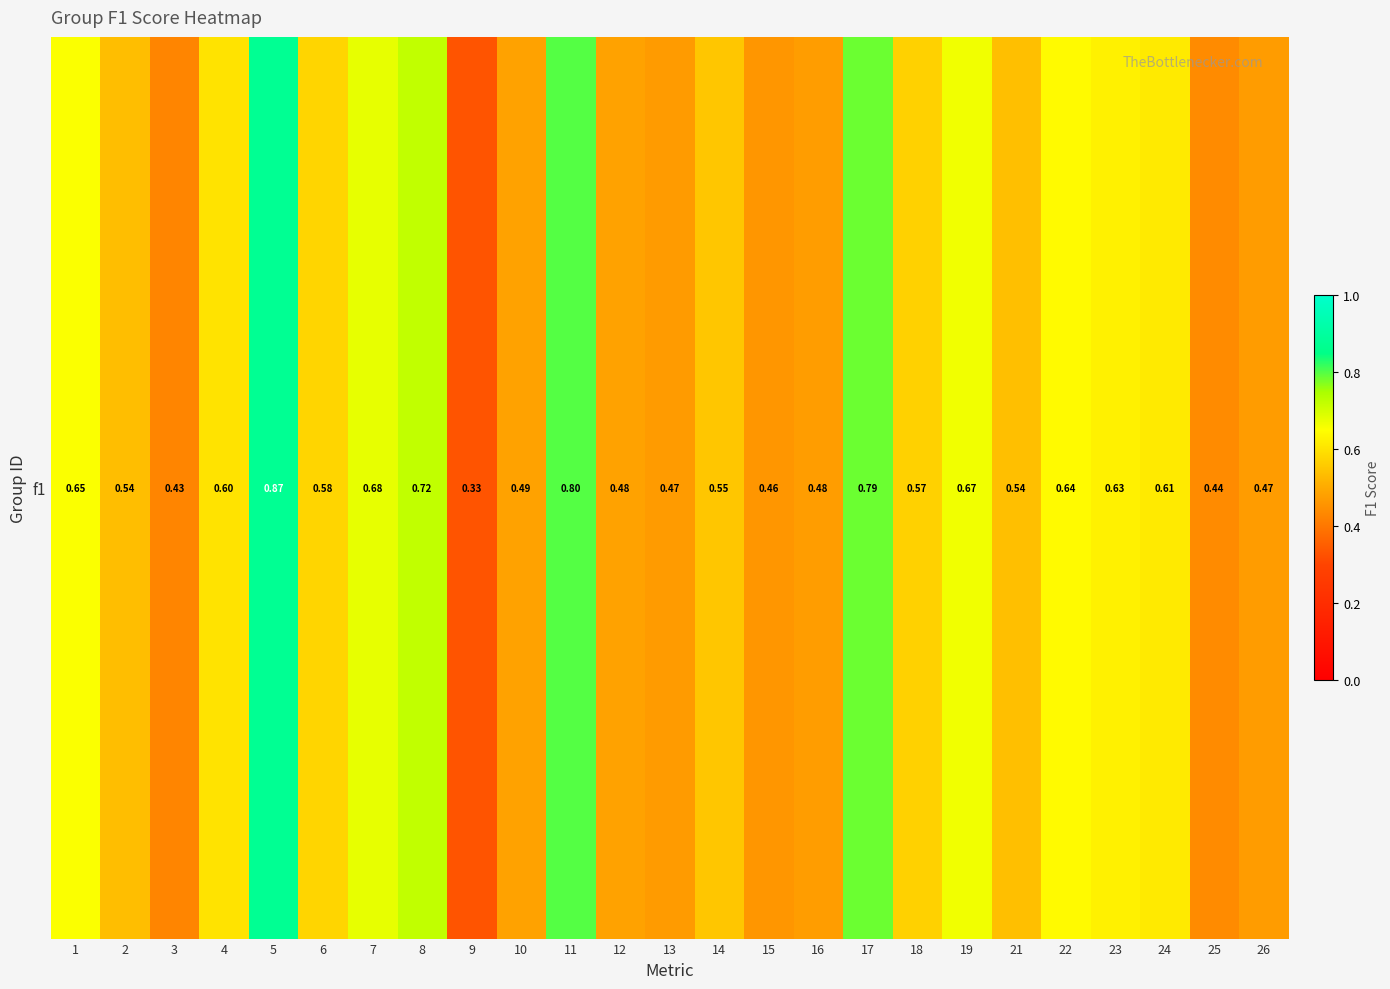

Which category has the lowest value across all series?

9